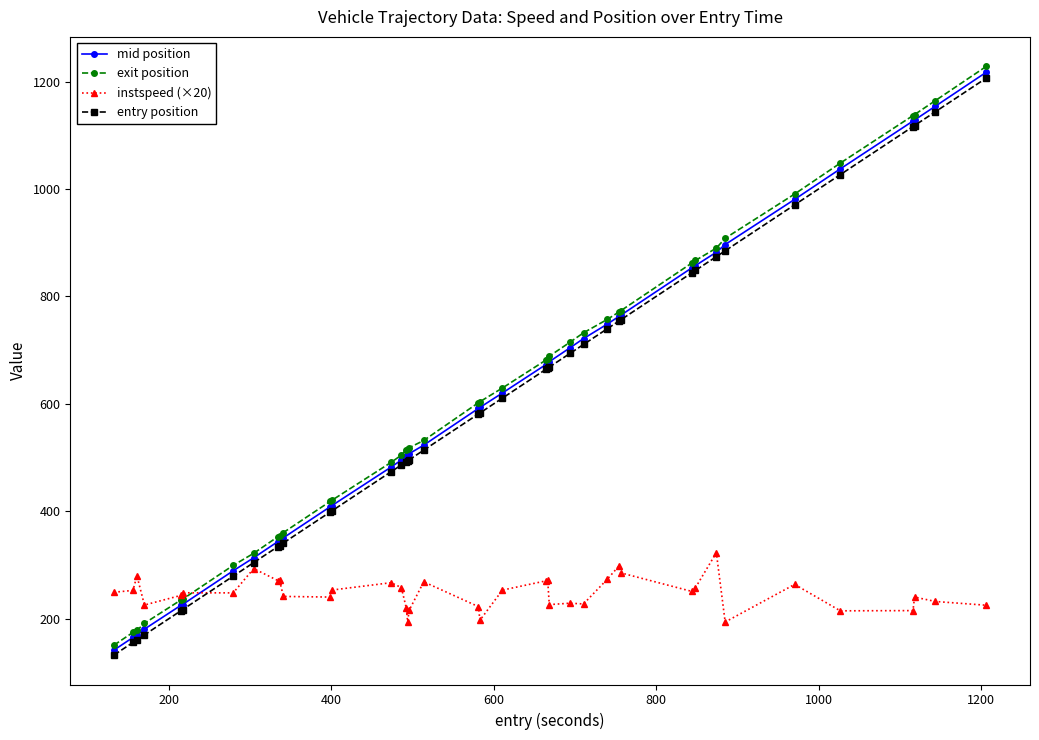

What is the maximum value for entry position?

1206.5